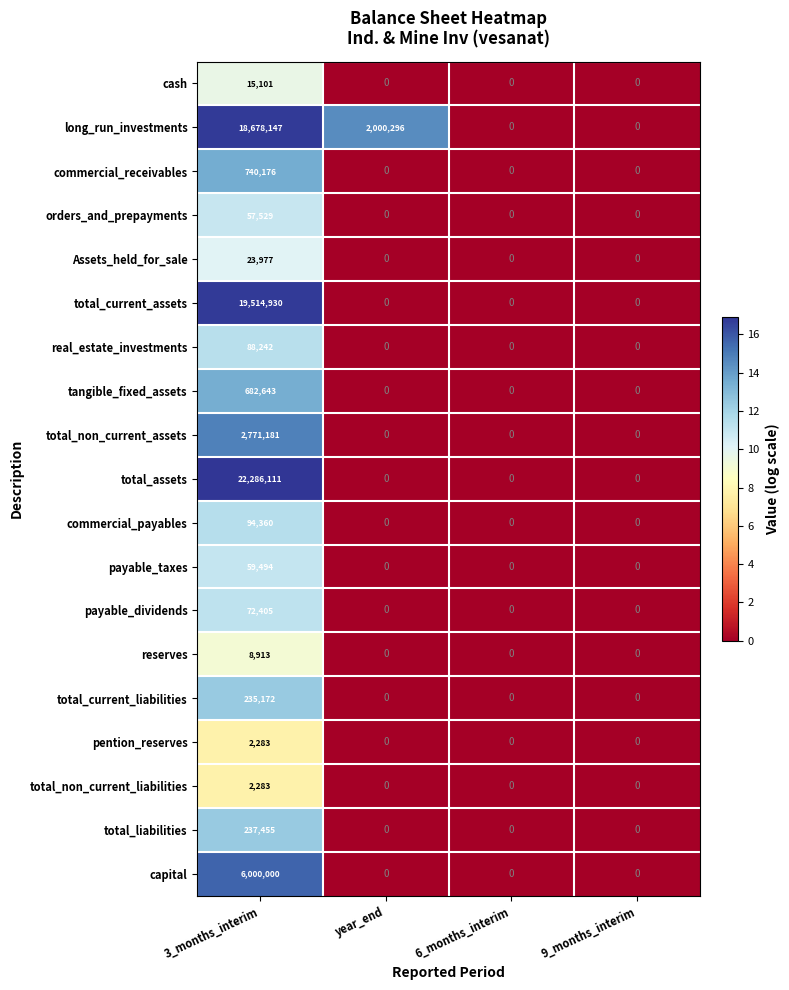

The value of orders_and_prepayments at 6_months_interim is 17721. True or false?

False